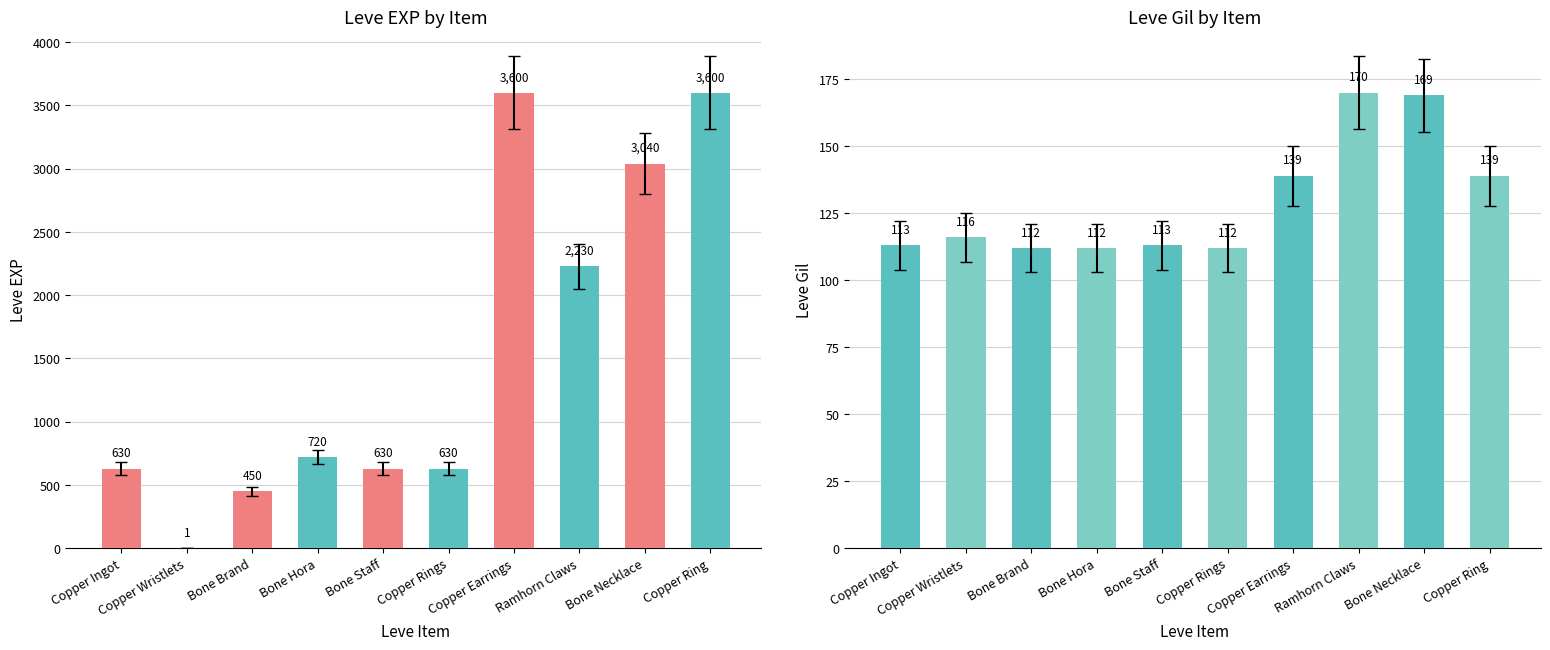

Where does the Leve EXP series first go above 720?

Copper Earrings